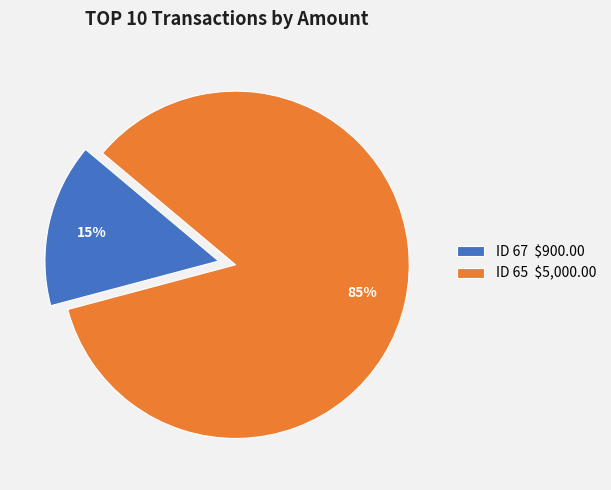

How many segments does this pie chart have?

2